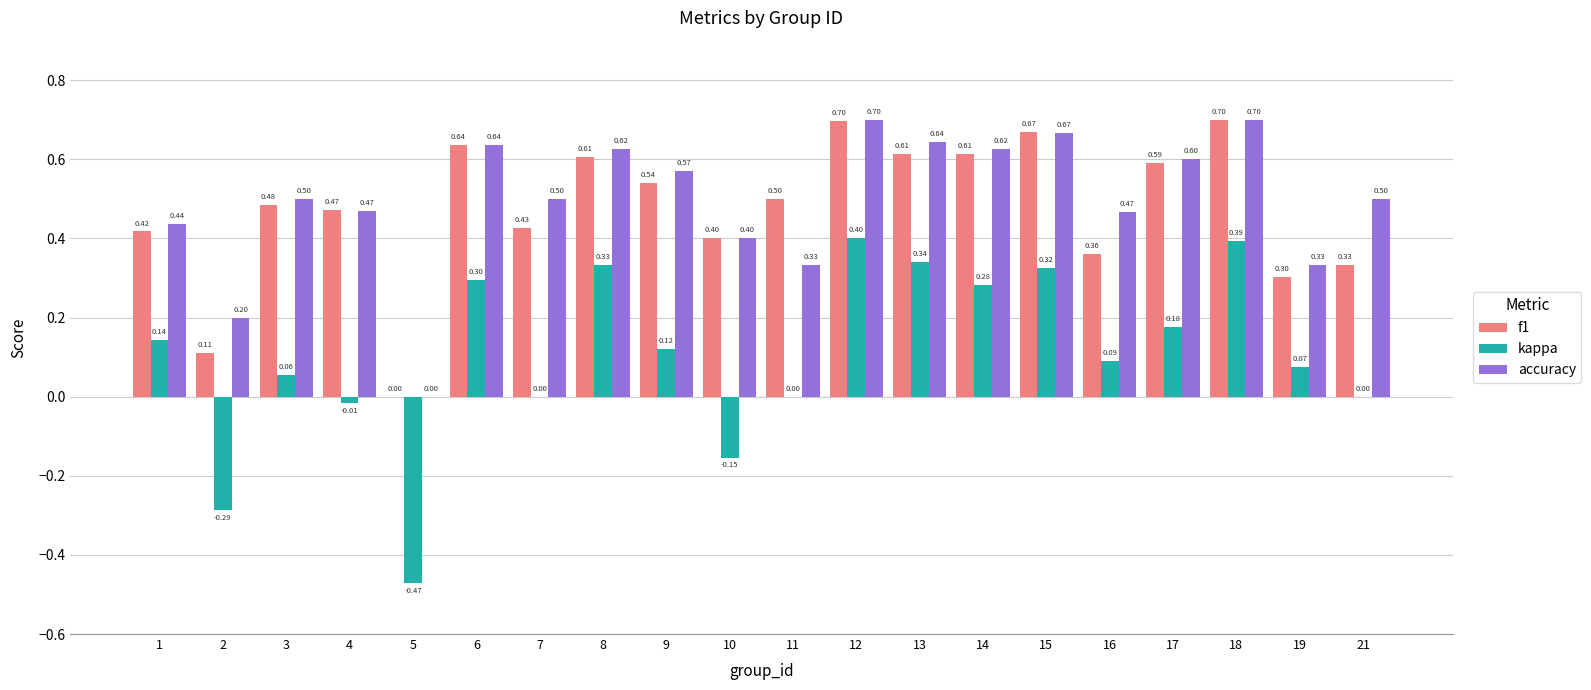

What is the approximate value of f1 at 21?

0.3